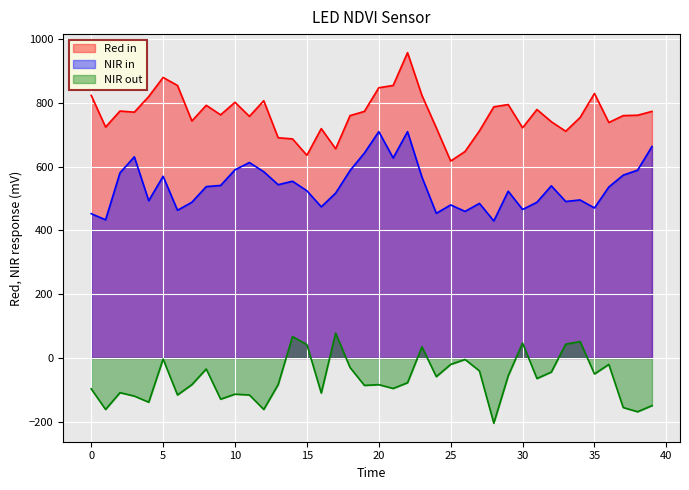

True or false: Red in and NIR out cross at least once.

False